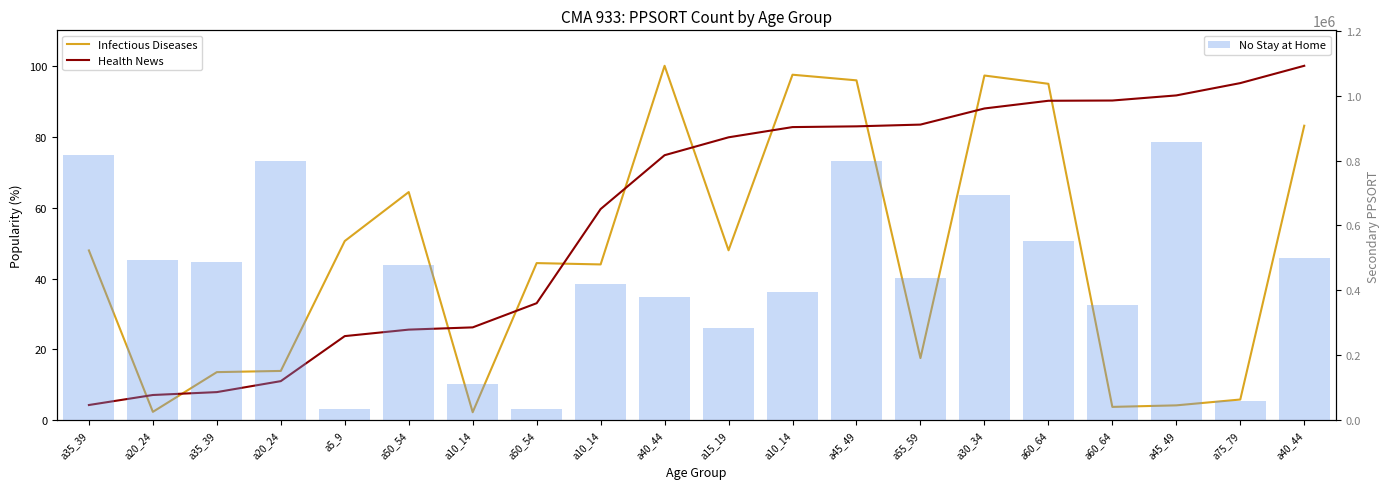

Rank the series at a40_44 from lowest to highest value.

Health News, Infectious Diseases, No Stay at Home